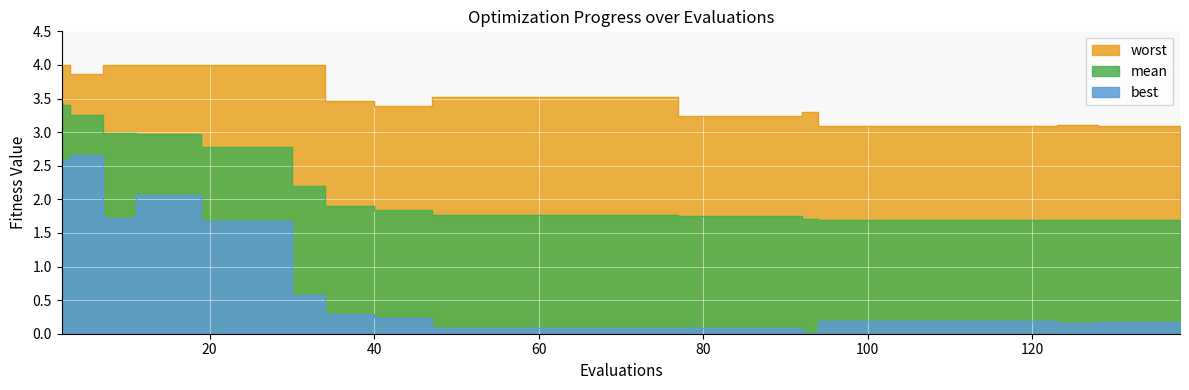

What is the difference between the mean values at 7 and 136?

1.3